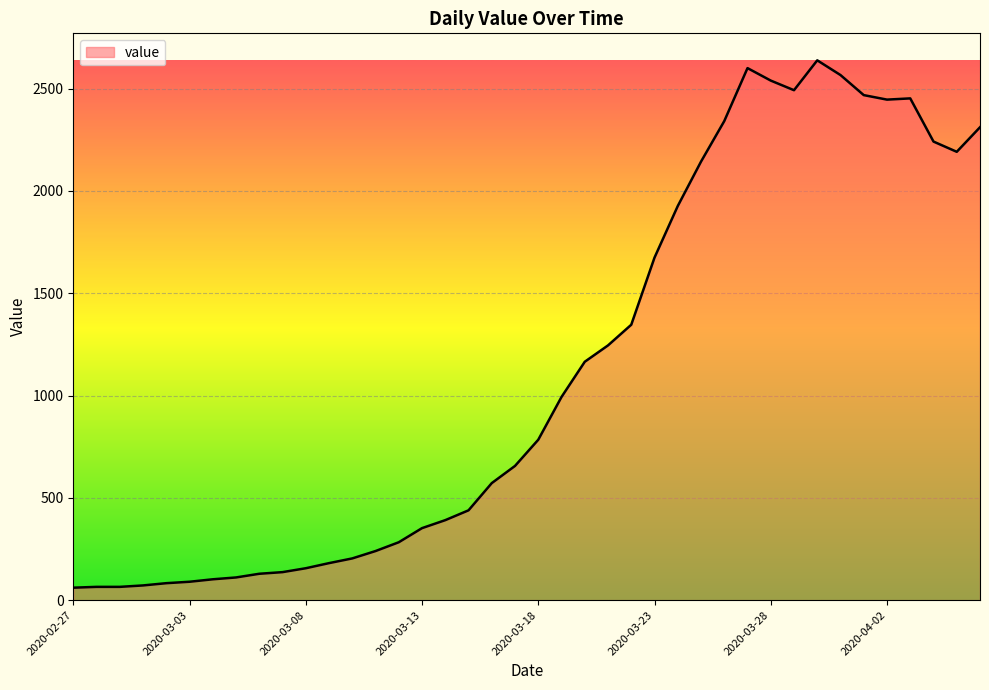

What is the sum of all values?

44950